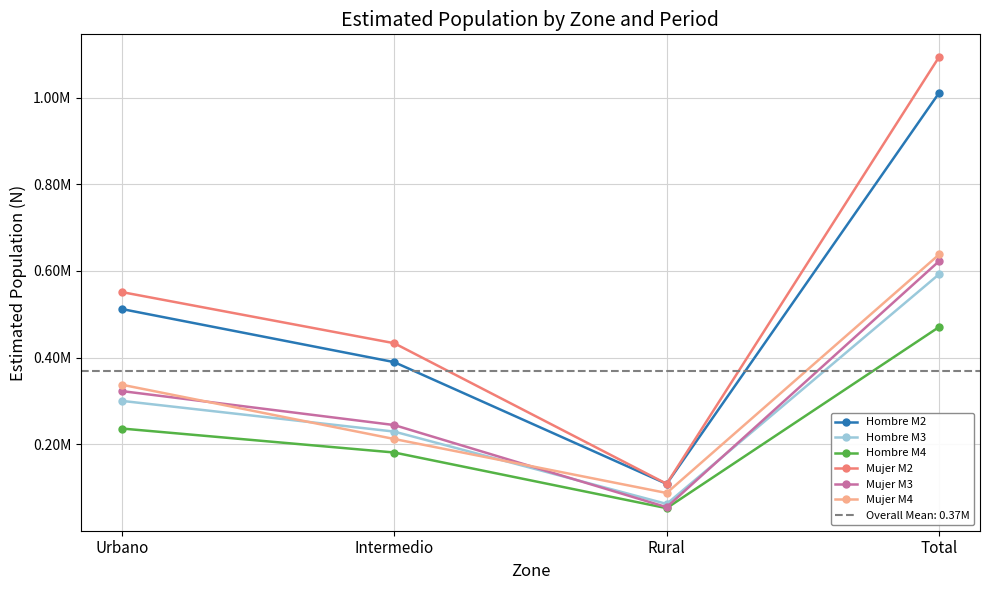

Where is Mujer M2 nearest to the value 601402?

Urbano